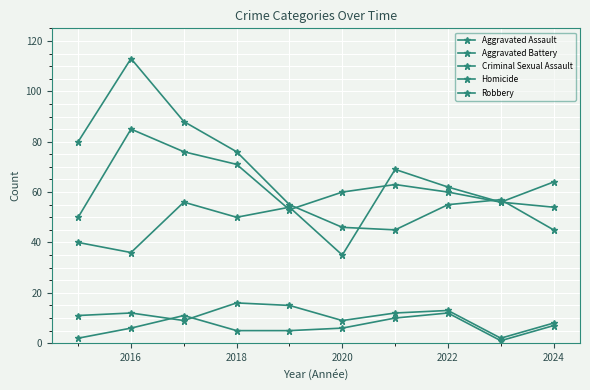

Which series has the largest range (max minus min)?

Robbery